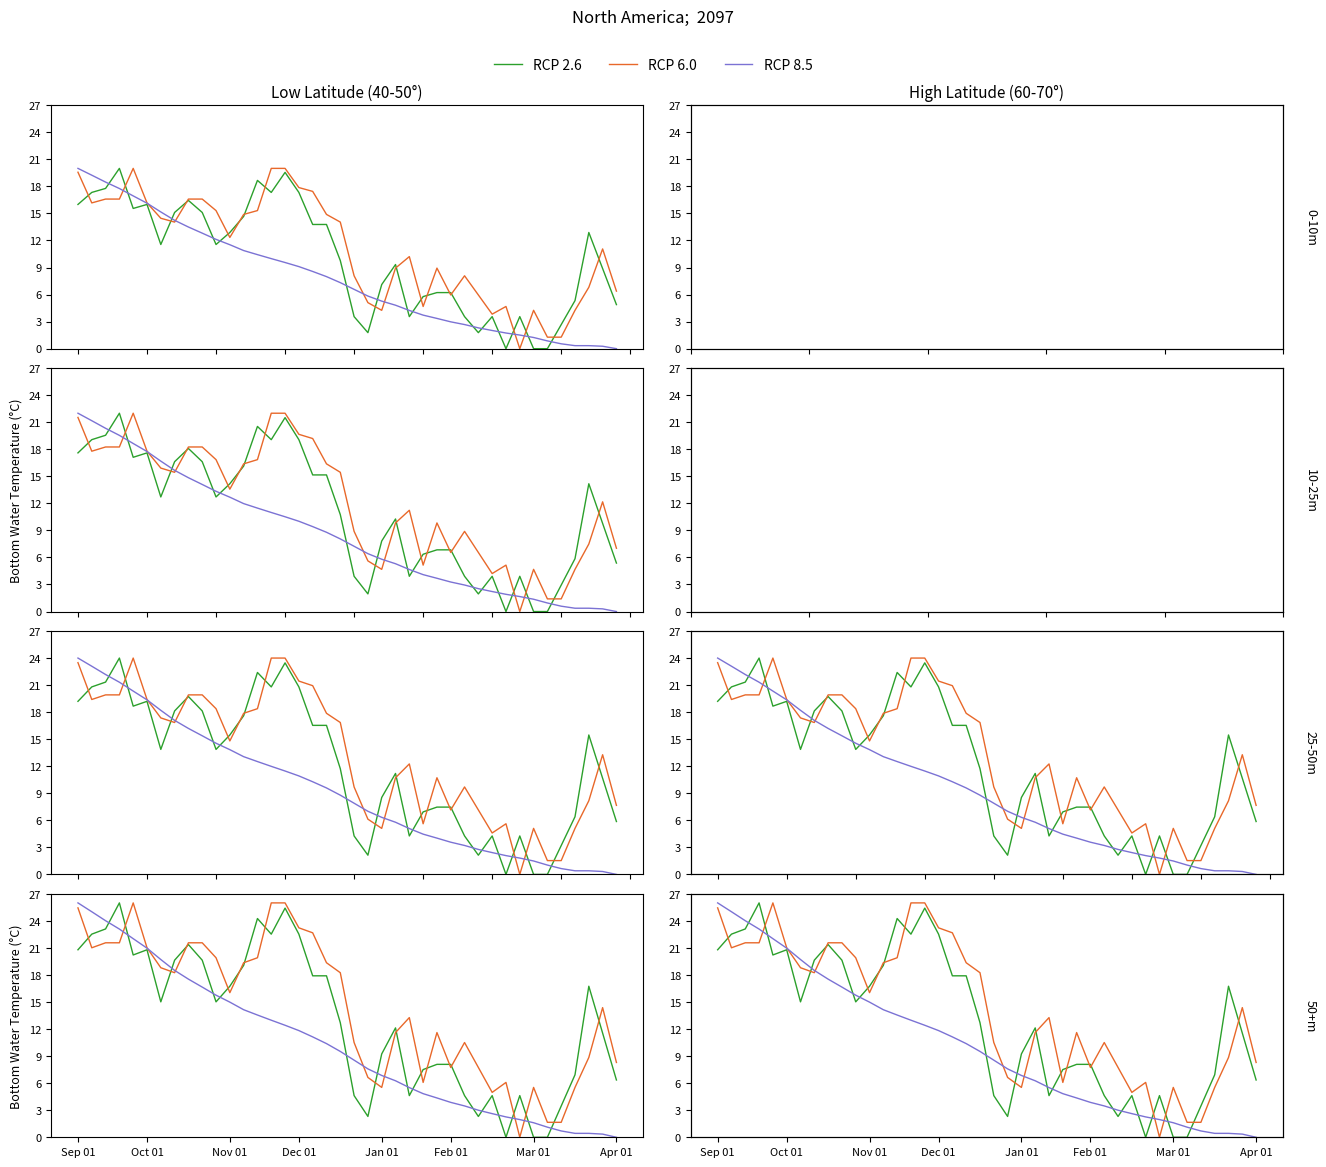

What is the approximate value of RCP 2.6 at 8?

21.4